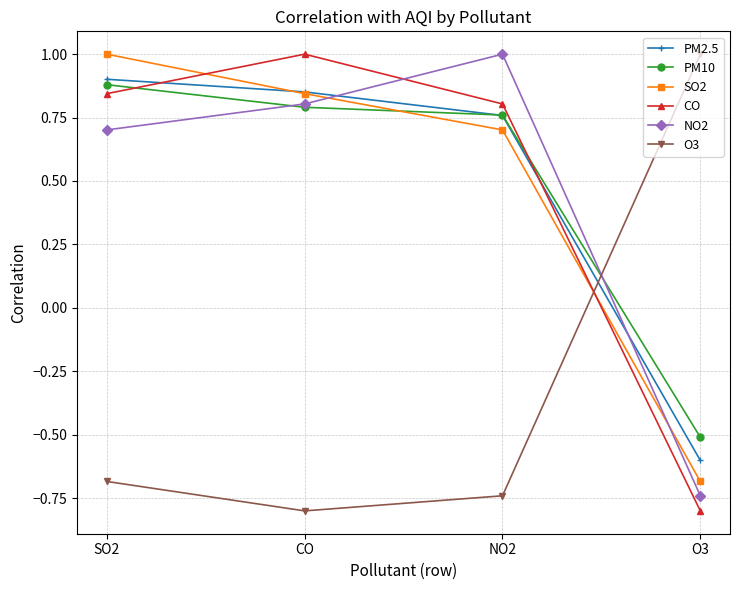

Where do CO and SO2 first cross each other?

SO2 and CO